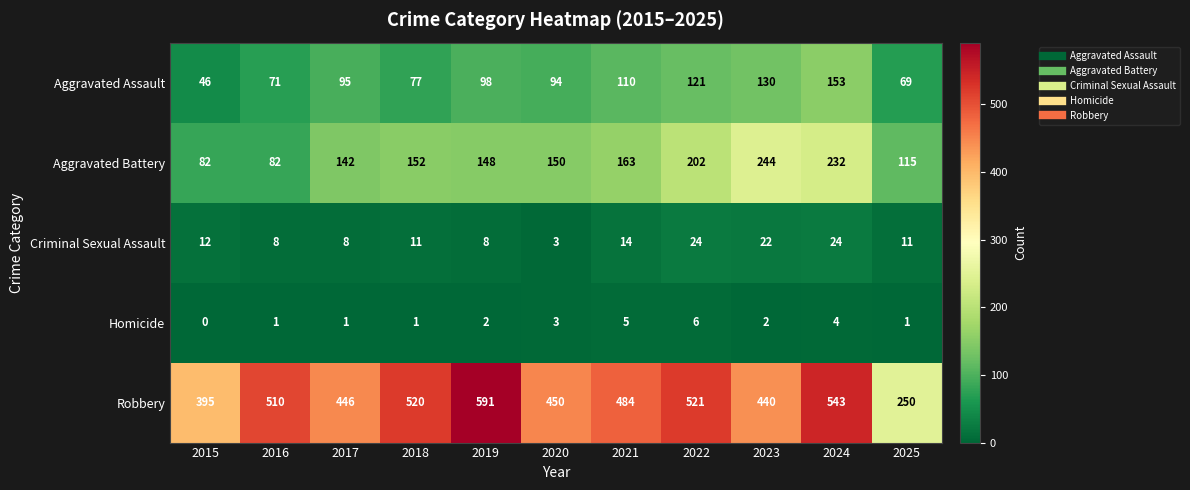

Is it true that Robbery equals 446 at 2017?

True